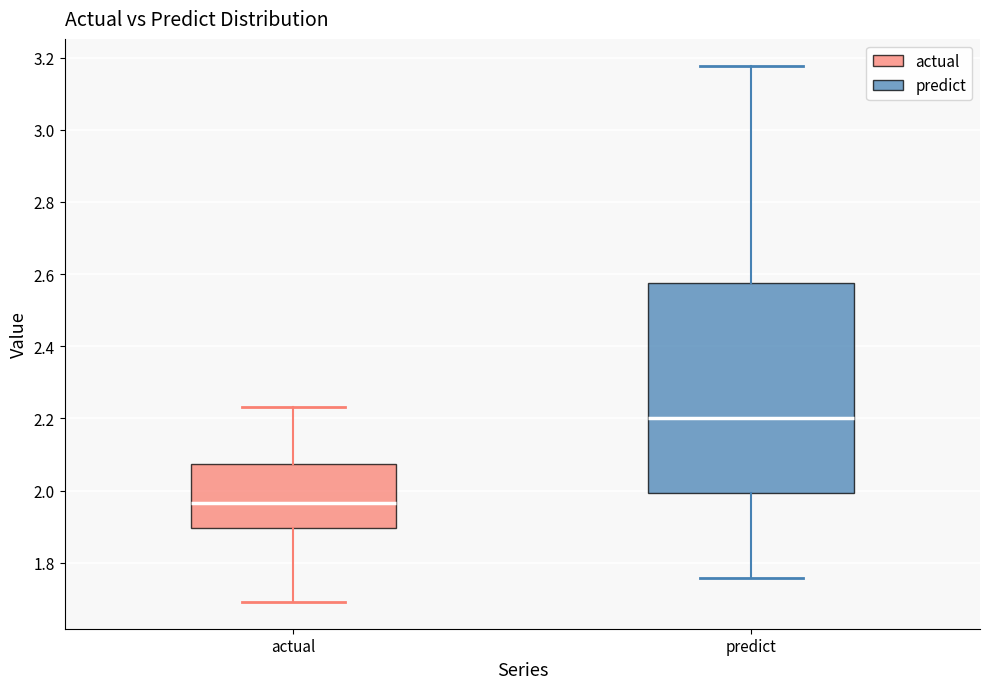

Which box is the tallest, from its lower edge to its upper edge?

predict